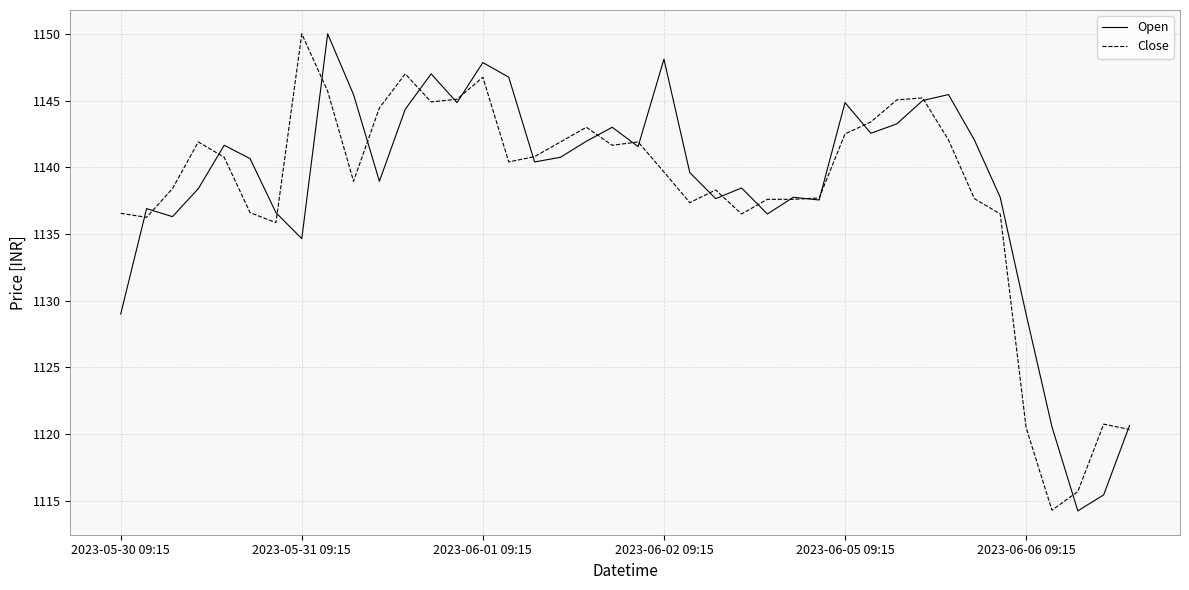

What is the greatest value displayed?

1150.0